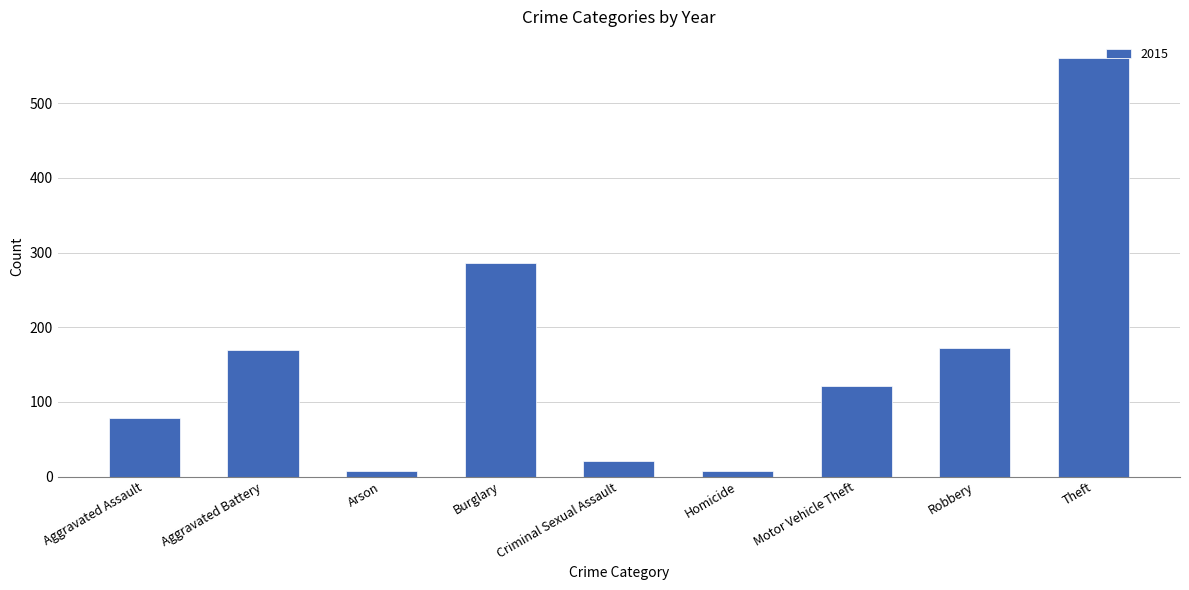

Is it true that the value at Theft is 561?

True